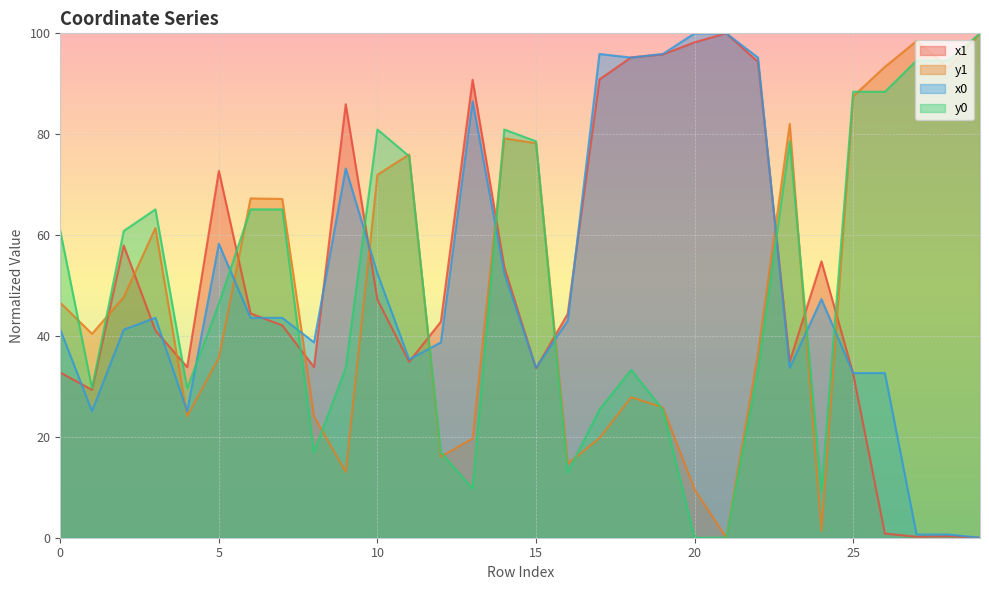

Which series ends up on top after the final intersection of x0 and x1?

x0